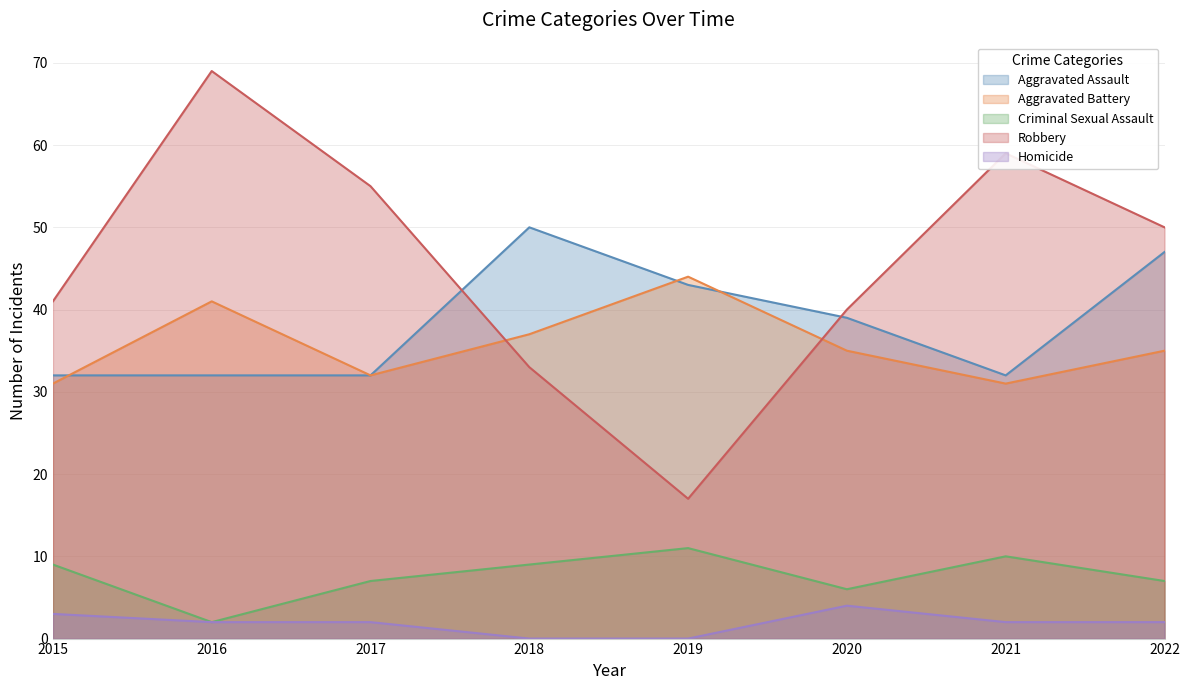

At which label does Criminal Sexual Assault reach its peak?

2019